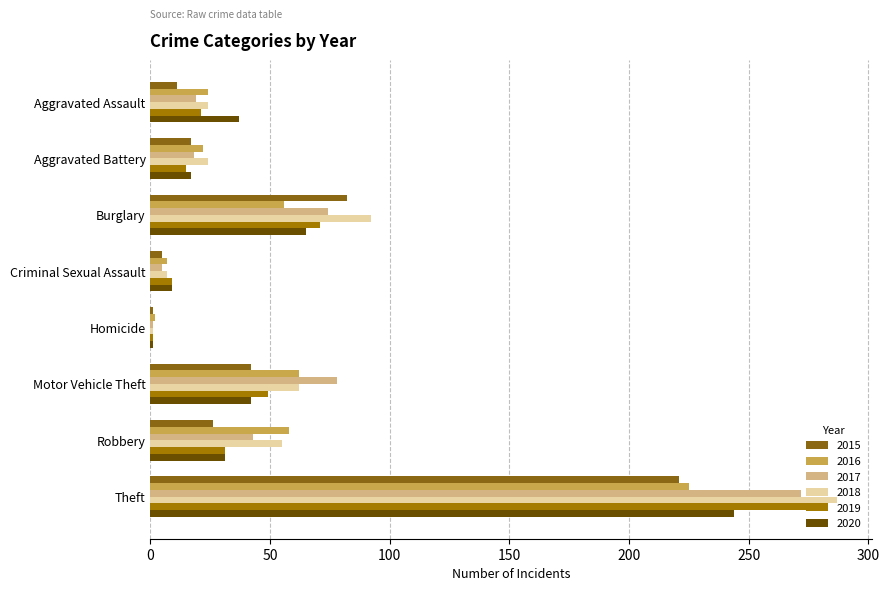

Is it true that 2020 equals 0 at Homicide?

False